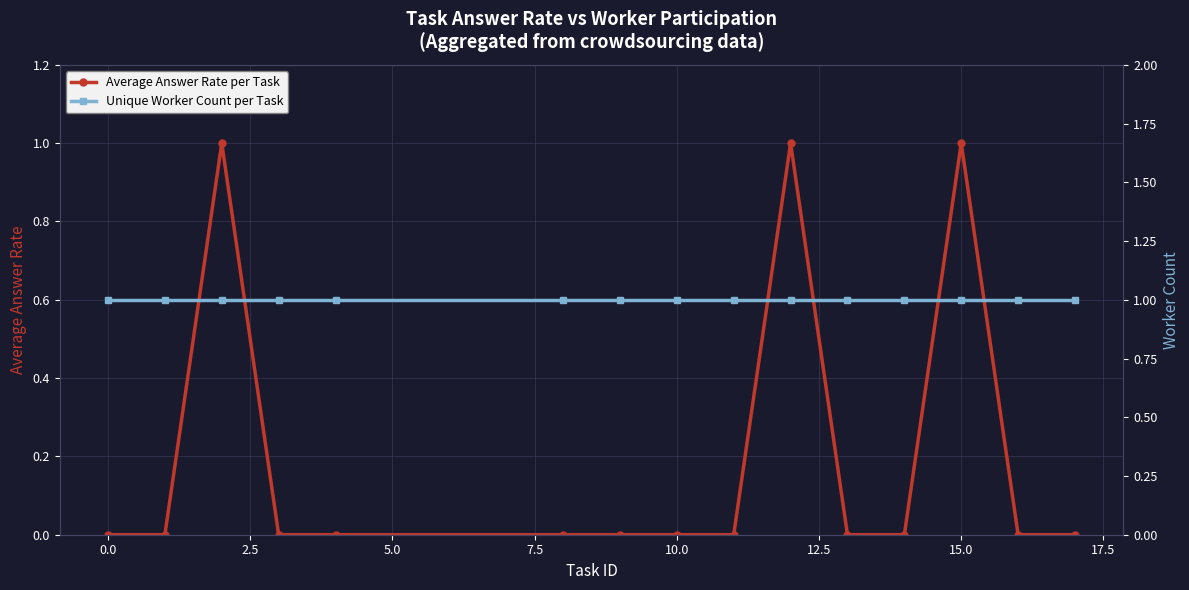

Does the chart display data point markers on the line(s)?

Yes